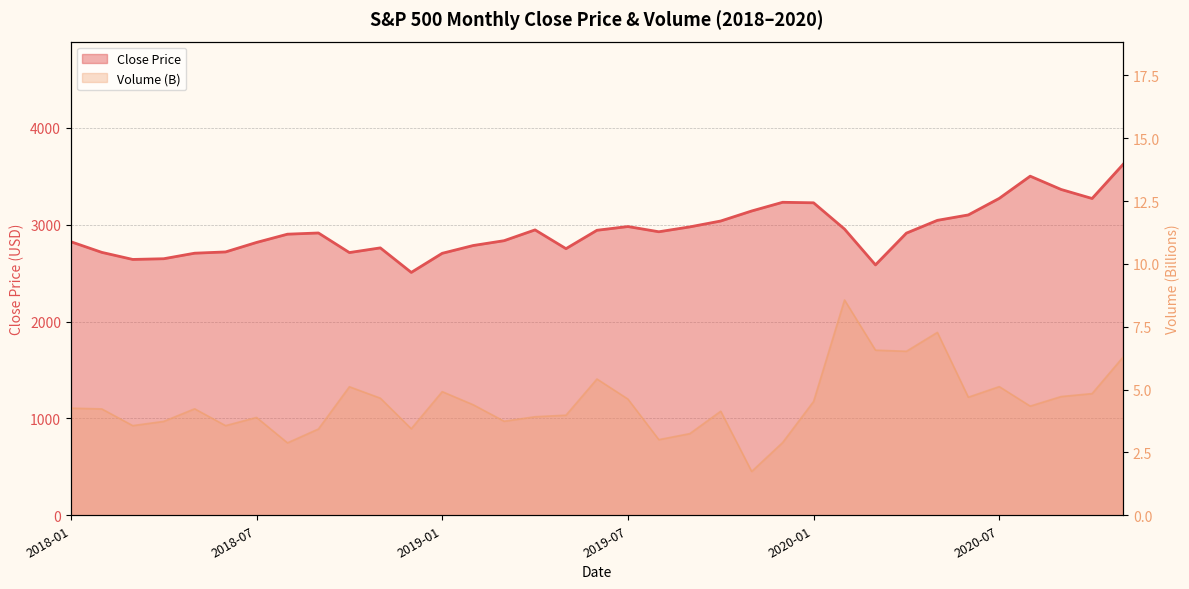

How many lines are shown in the chart?

2